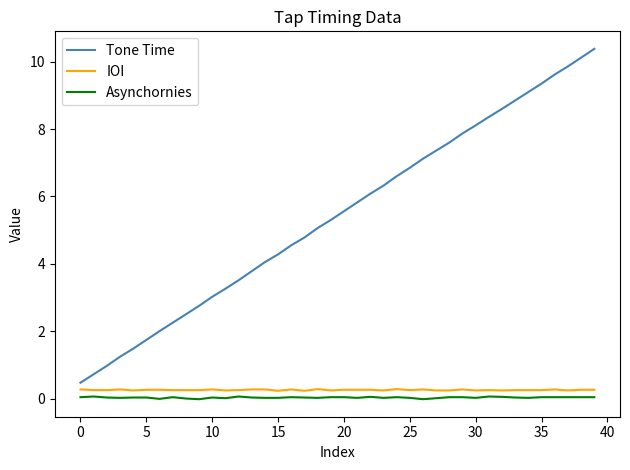

What is the lowest value of the Tone Time series?

0.5